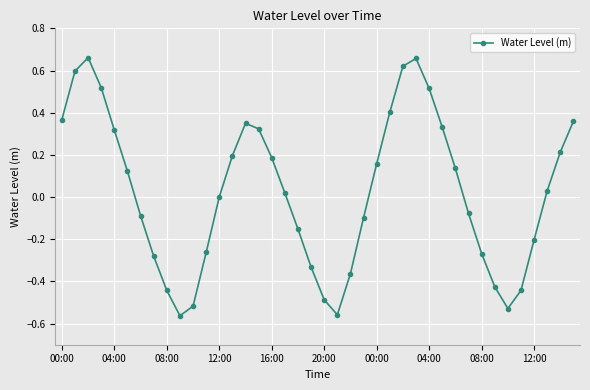

True or false: the data has more than 1 interior local peaks.

True